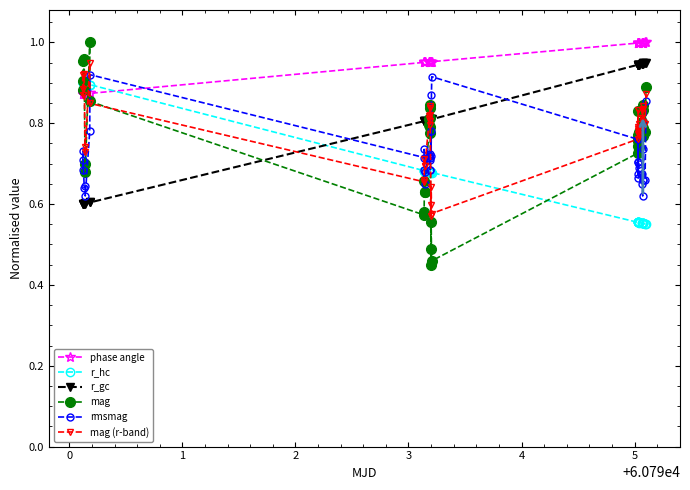

Which series ends up on top after the final intersection of mag and phase angle?

phase angle